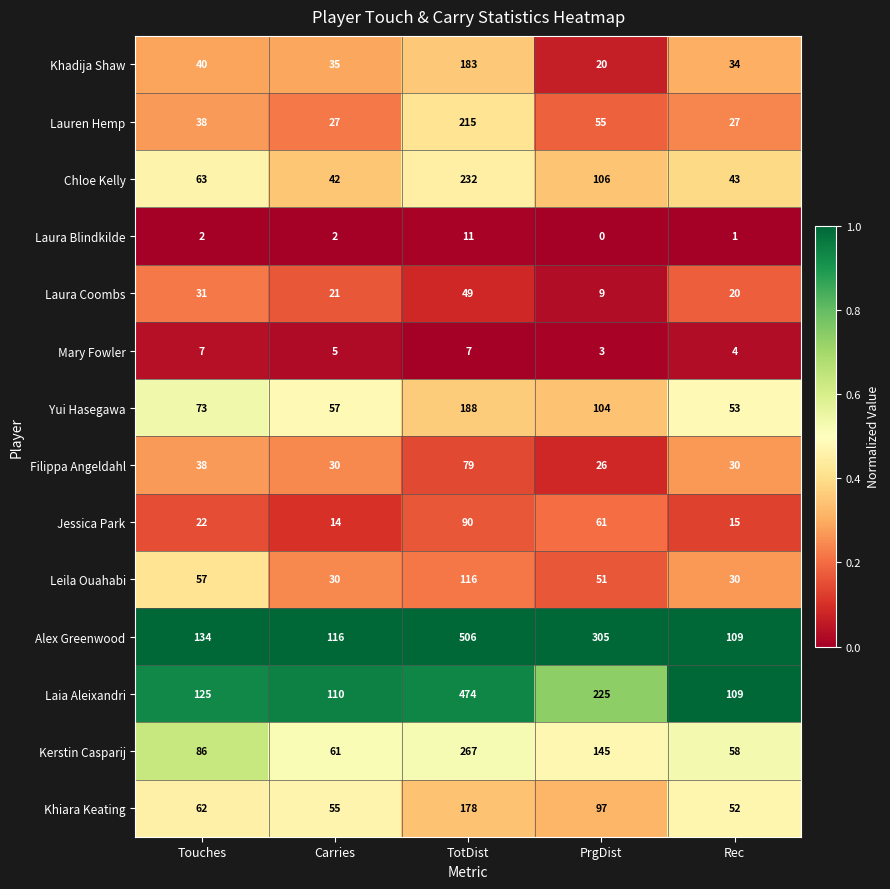

How many categories are shown in the chart?

5